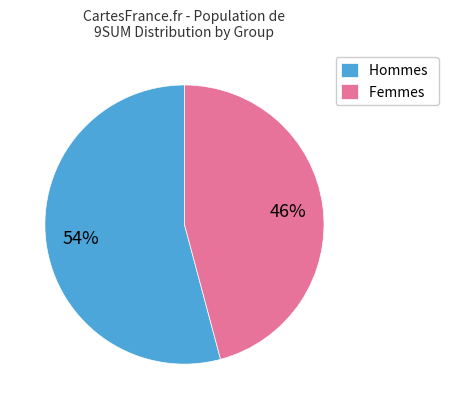

What is the ratio of the value at Hommes to the value at Femmes?

1.2